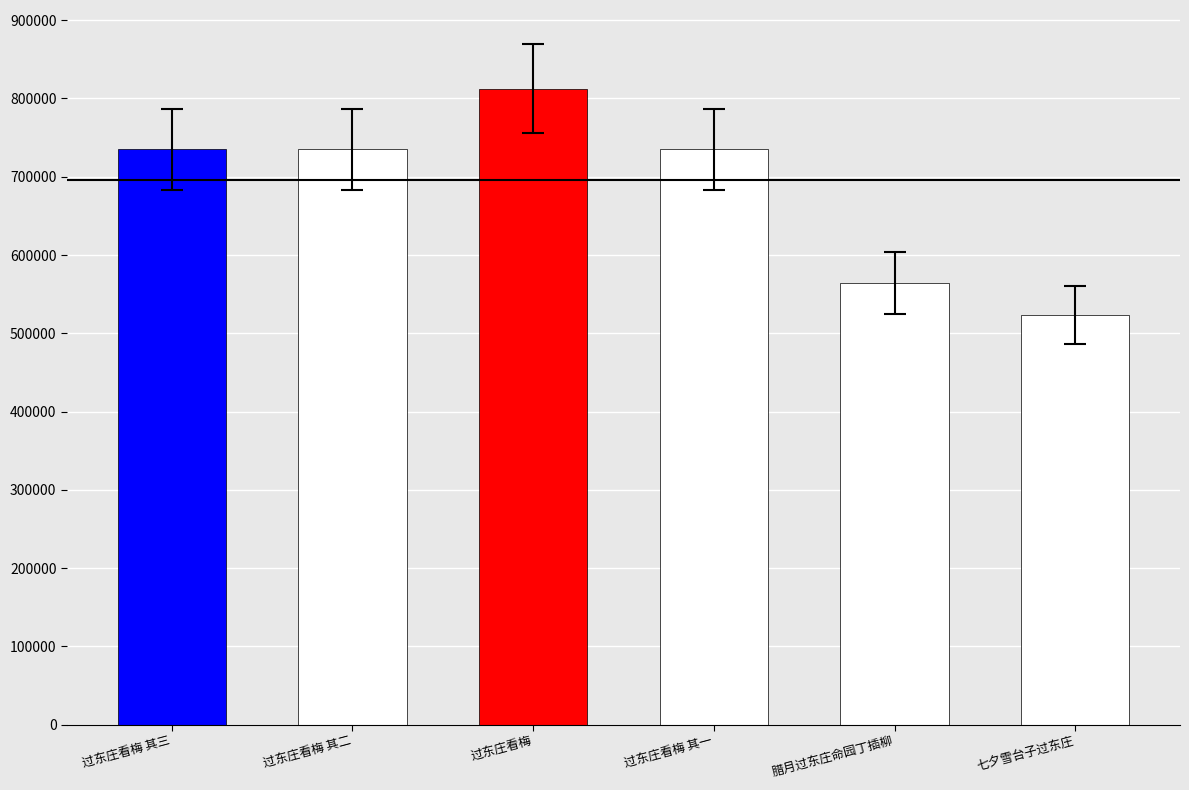

What is the difference between the maximum and minimum values?

289054